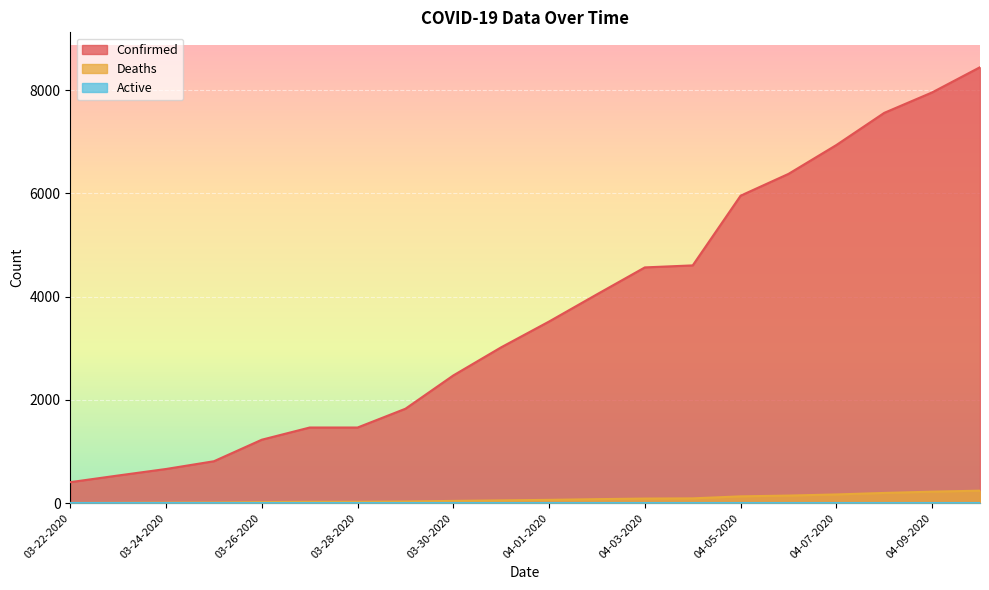

True or false: Deaths has more than 1 interior local peaks.

False